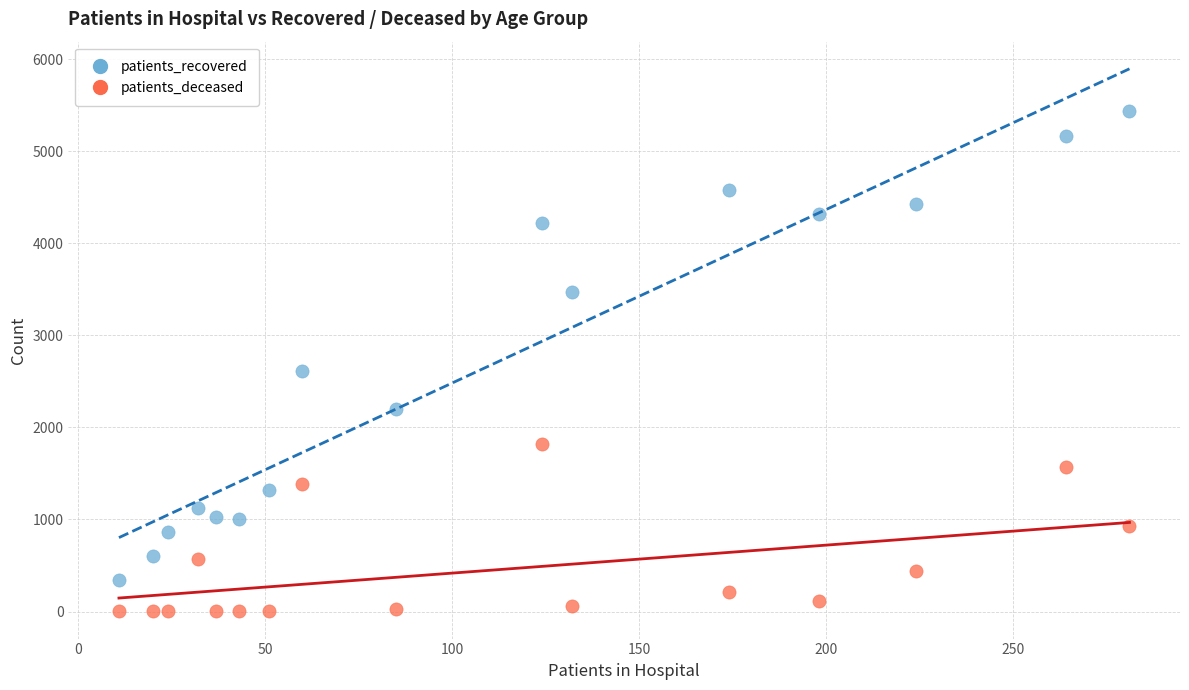

Across all data points, what is the range of X values (max minus min)?

270